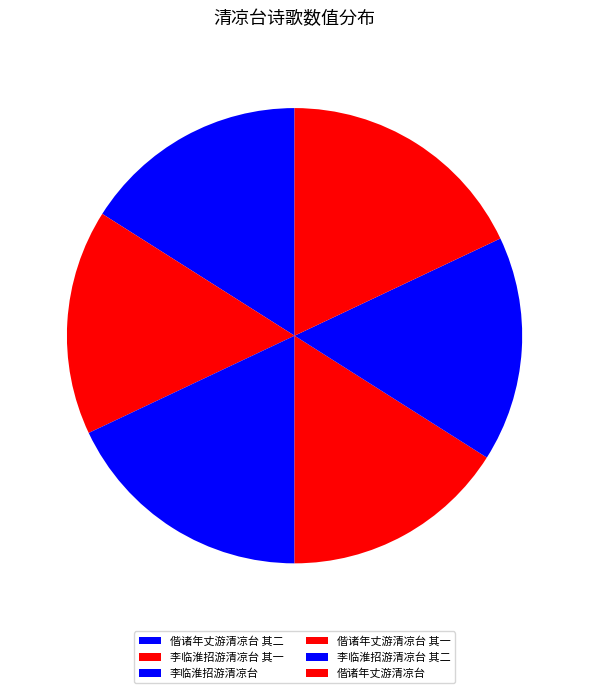

What percentage do 偕诸年丈游清凉台 其二 and 偕诸年丈游清凉台 其一 together represent?

32.0%